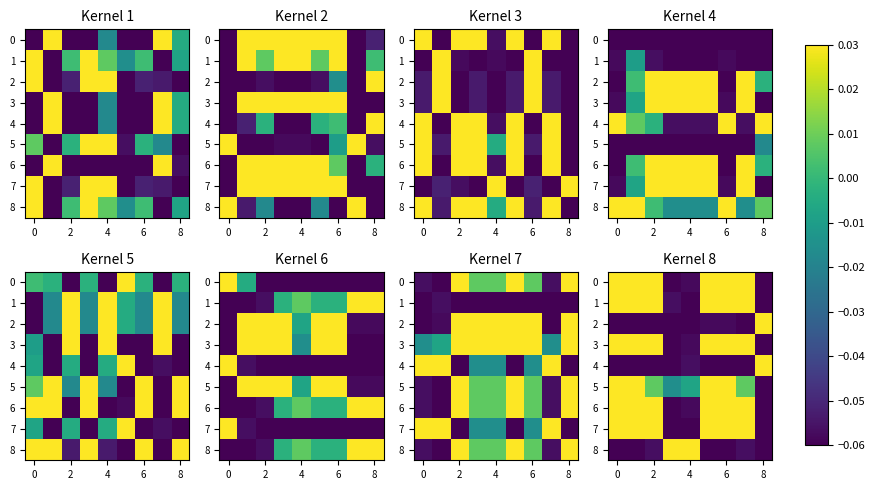

At 8, list the series in order from smallest to largest.

row_4, row_8, row_2, row_1, row_5, row_7, row_0, row_3, row_6